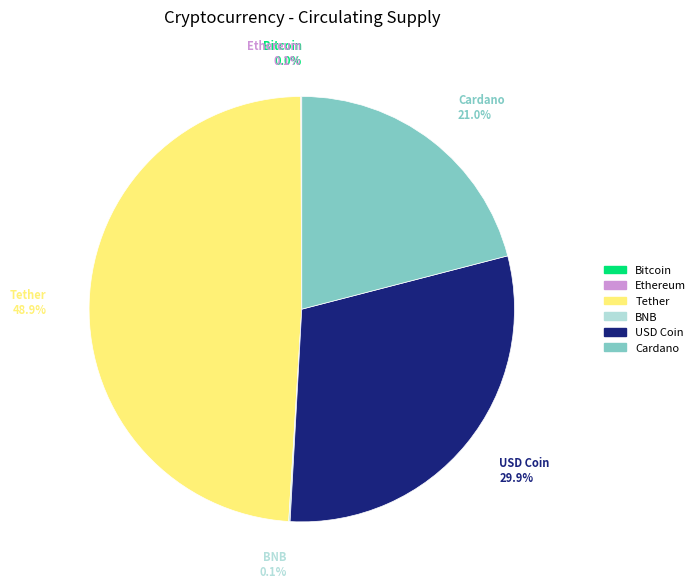

Is there any slice that represents more than half of the pie?

No